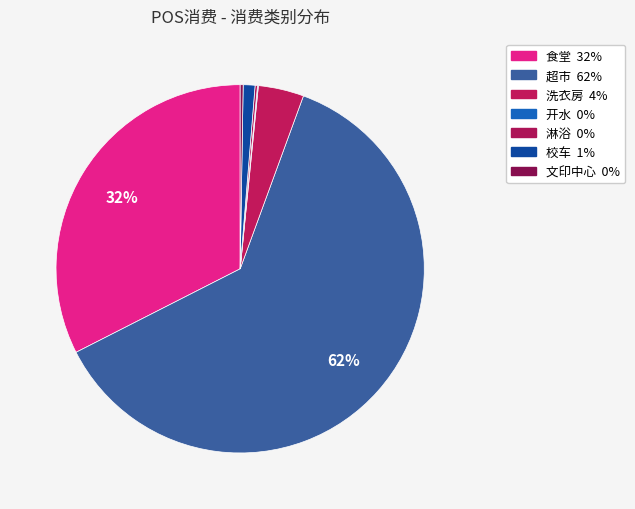

Is it true that 食堂 is 39% of the pie?

False